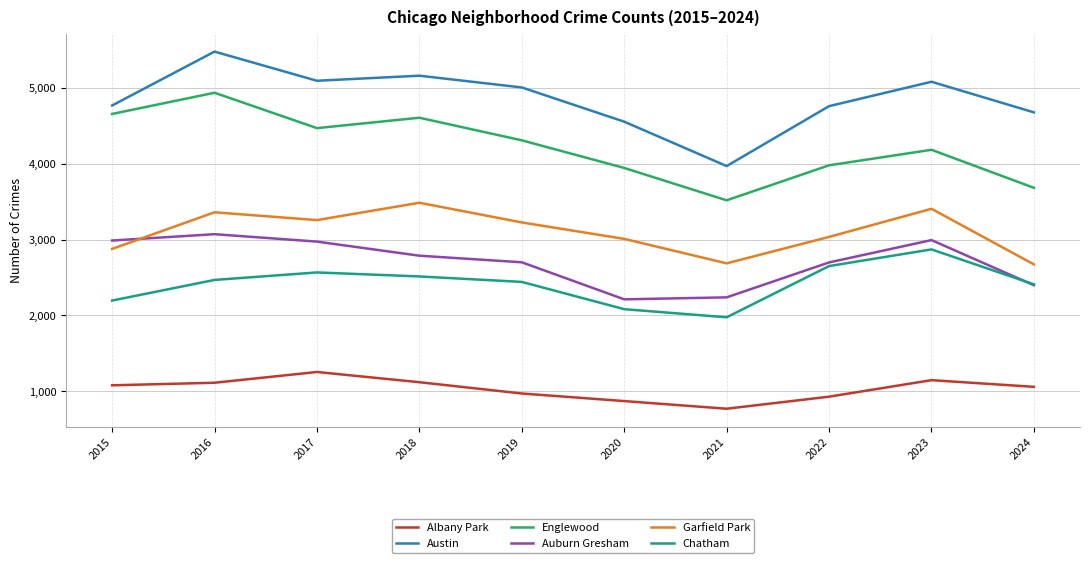

What is the minimum value for Auburn Gresham?

2211